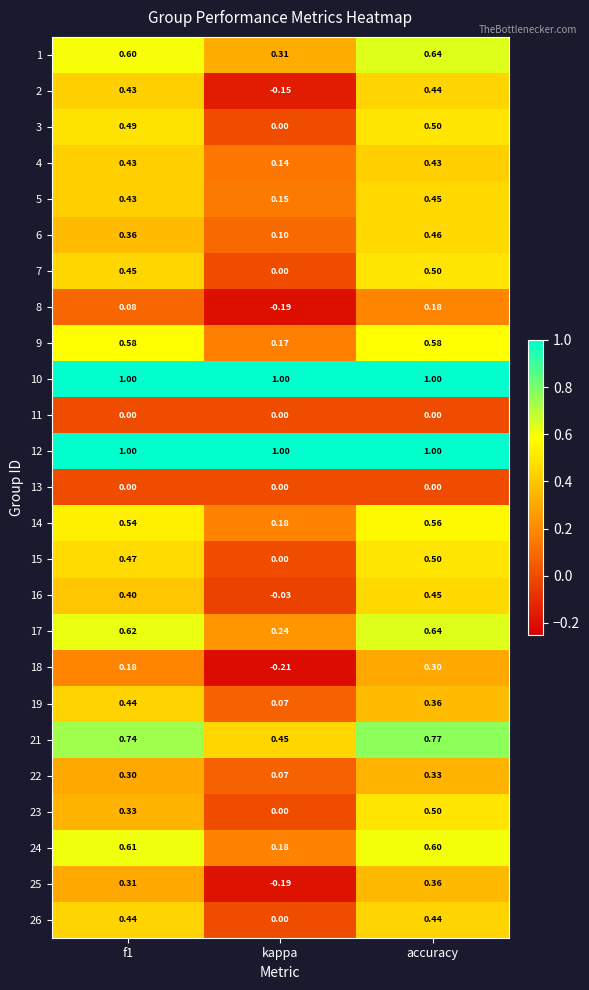

What is the total value across all series at f1?

11.2